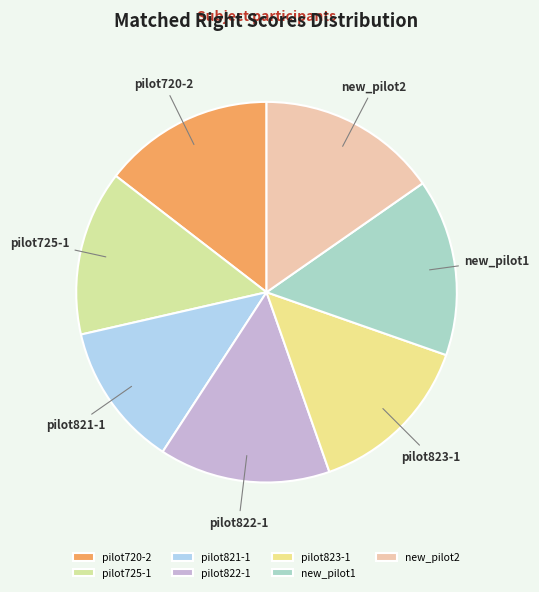

How many segments does this pie chart have?

7